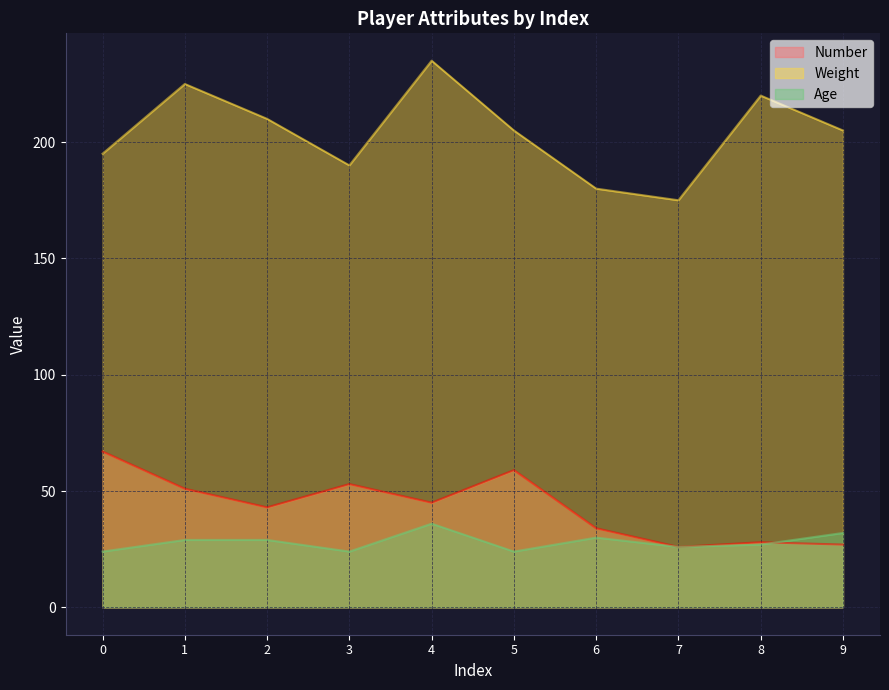

True or false: Weight has a value of 296 at 3.

False